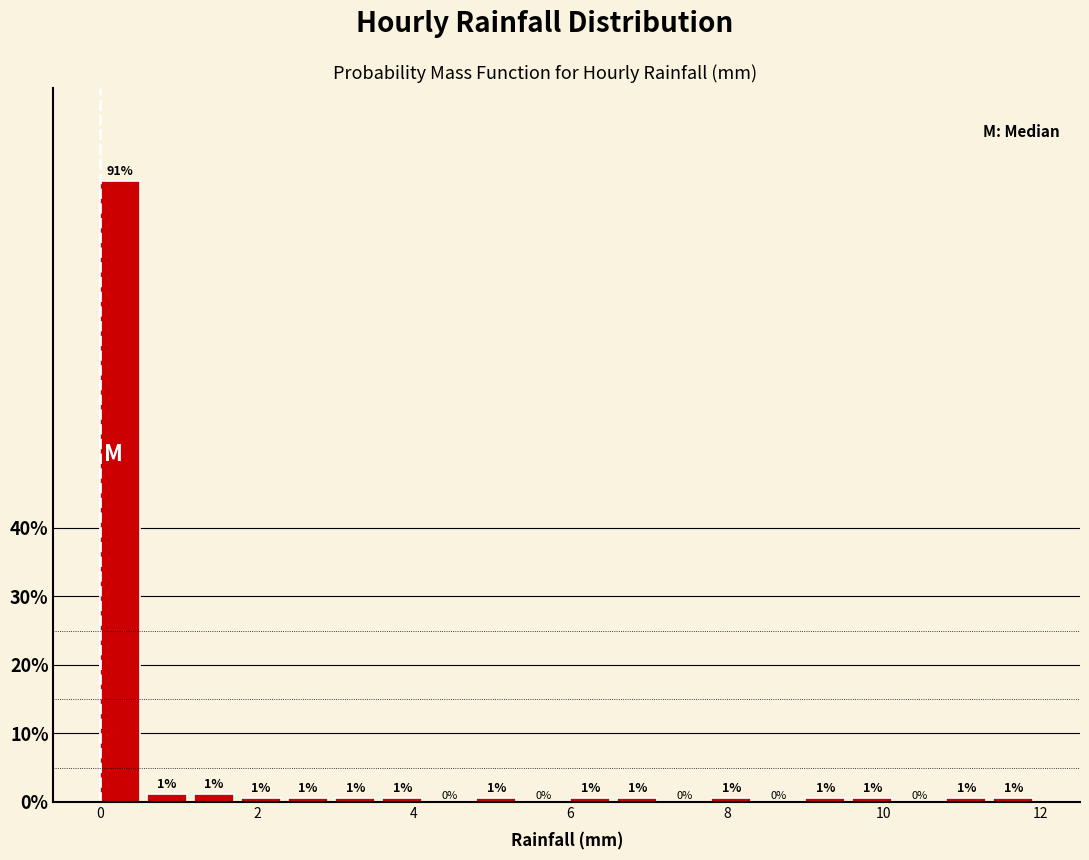

Around what value on the x-axis is the tallest bar? Give the approximate position of its centre, as read against the axis.

0.2